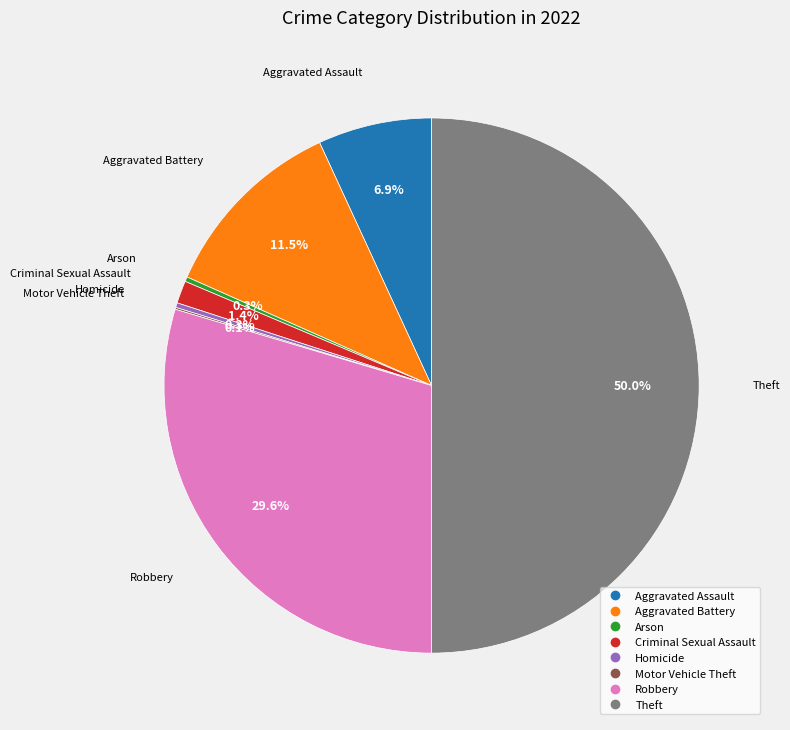

Does Aggravated Battery represent more than half of the total?

No